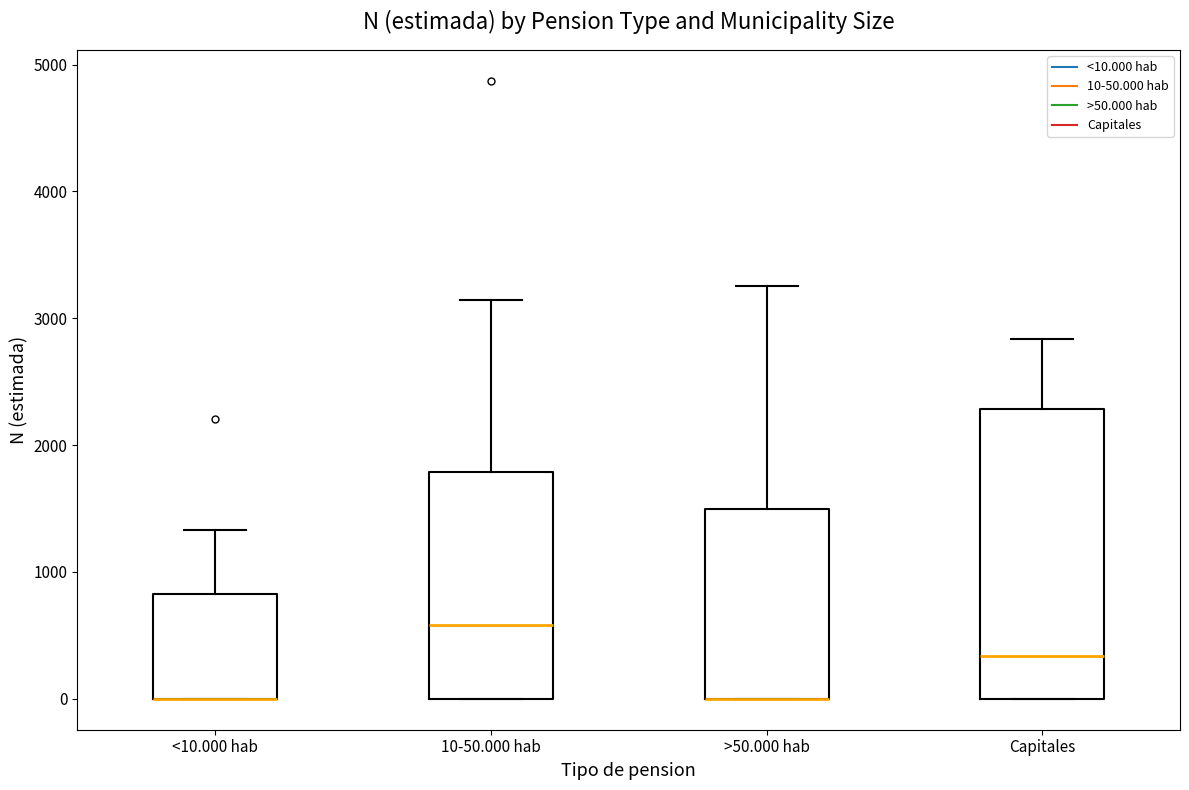

Reading left to right, transcribe this box plot: for each box, give where its median line is, the range the box spans, and where its two whiskers end, as read against the y-axis. The values are not printed on the chart, so give them approximately, as read against the axis.

<10.000 hab: median 0 (drawn on the box's lower edge), box 0 to 800, whiskers 0 to 1300
10-50.000 hab: median 600, box 0 to 1800, whiskers 0 to 3100
>50.000 hab: median 0 (drawn on the box's lower edge), box 0 to 1500, whiskers 0 to 3300
Capitales: median 300, box 0 to 2300, whiskers 0 to 2800